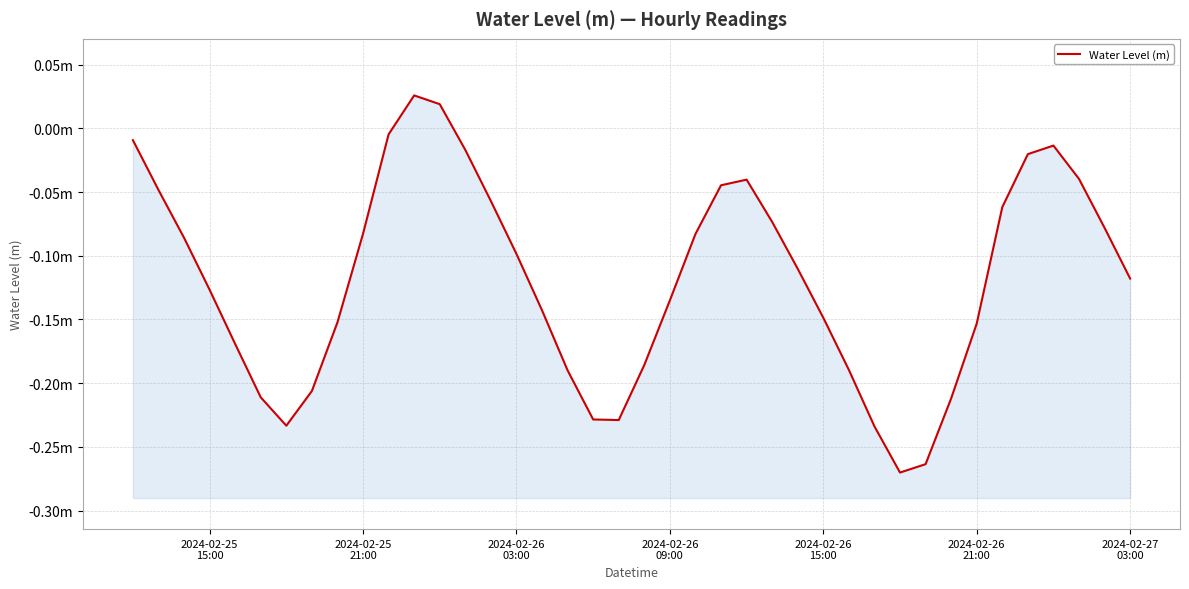

True or false: the data shows -0.2 at 2024-02-26 21:00.

False